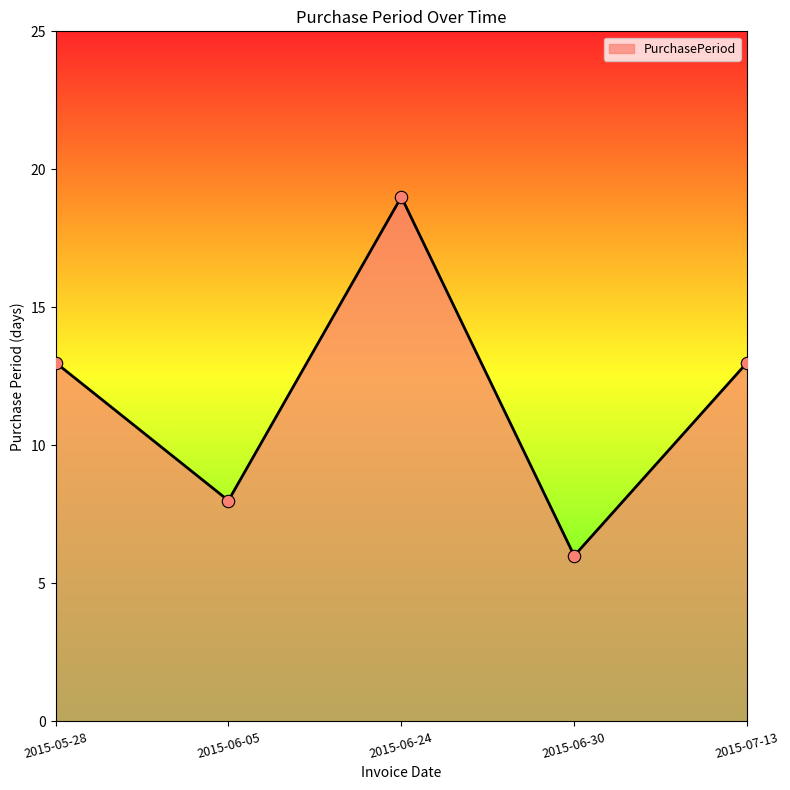

What is the ratio of the value at 2015-06-05 to the value at 2015-06-30?

1.3